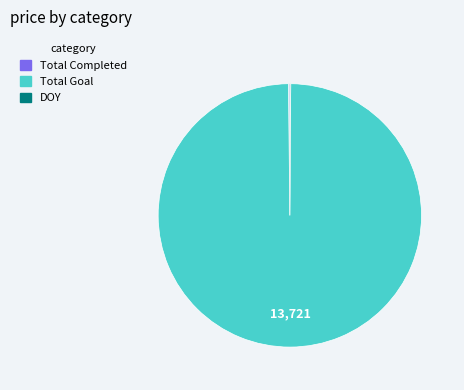

Which slice is the largest?

Total Goal